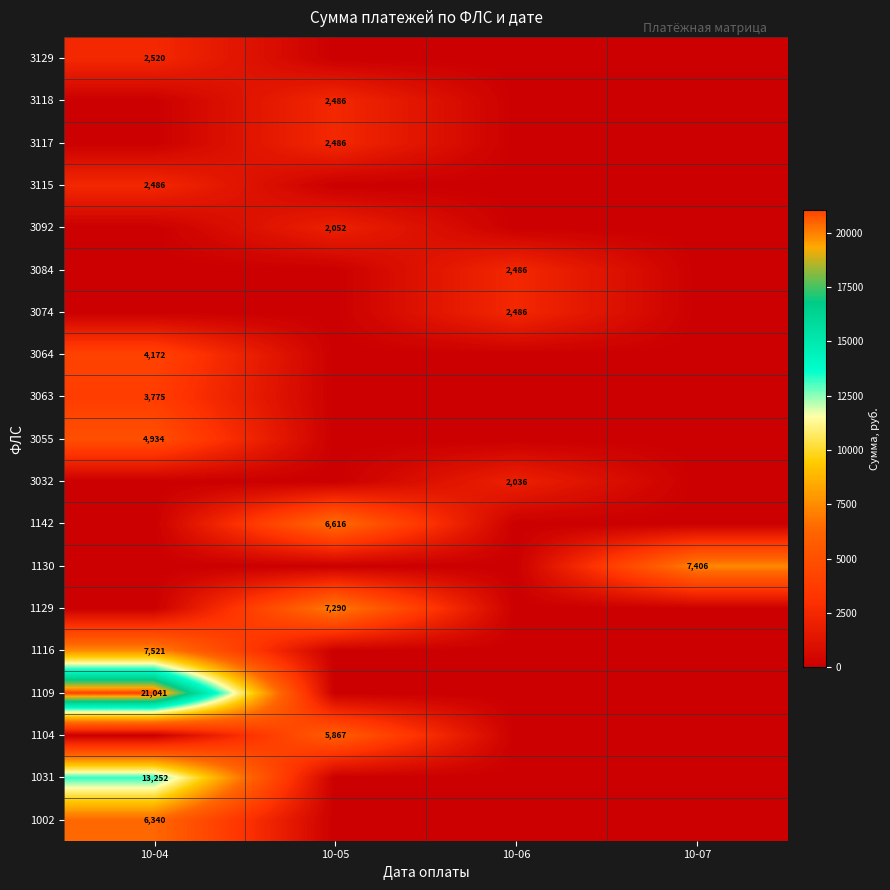

Reading left to right, list all the values displayed in this chart.

row_0: 6340.4	0.0	0.0	0.0
row_1: 13252.2	0.0	0.0	0.0
row_2: 0.0	5867.2	0.0	0.0
row_3: 21040.9	0.0	0.0	0.0
row_4: 7521.0	0.0	0.0	0.0
row_5: 0.0	7290.4	0.0	0.0
row_6: 0.0	0.0	0.0	7406.3
row_7: 0.0	6615.7	0.0	0.0
row_8: 0.0	0.0	2035.7	0.0
row_9: 4934.0	0.0	0.0	0.0
row_10: 3775.0	0.0	0.0	0.0
row_11: 4172.4	0.0	0.0	0.0
row_12: 0.0	0.0	2486.2	0.0
row_13: 0.0	0.0	2486.2	0.0
row_14: 0.0	2052.3	0.0	0.0
row_15: 2486.2	0.0	0.0	0.0
row_16: 0.0	2486.2	0.0	0.0
row_17: 0.0	2486.2	0.0	0.0
row_18: 2519.6	0.0	0.0	0.0